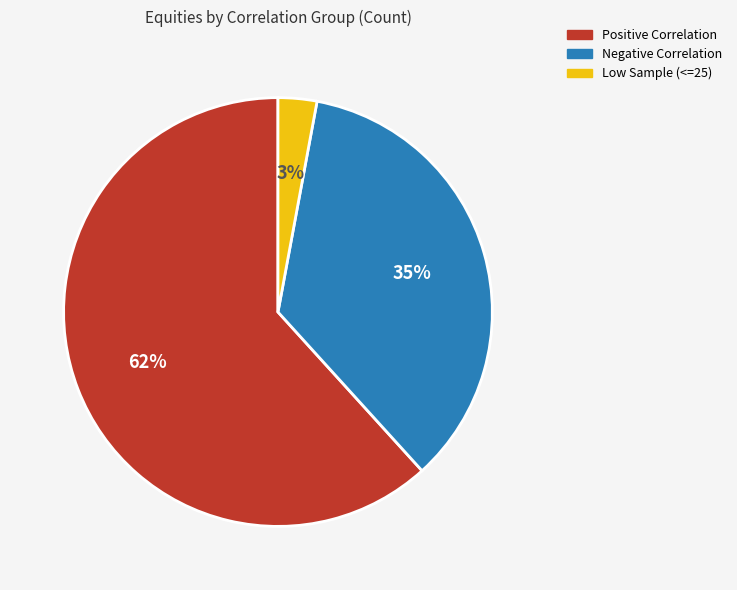

Is there a majority slice in this chart?

Yes